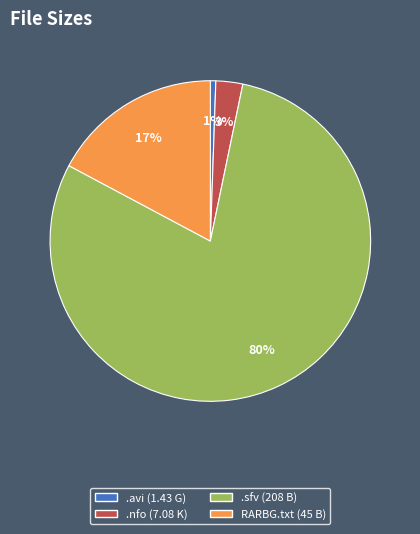

Is there a majority slice in this chart?

Yes